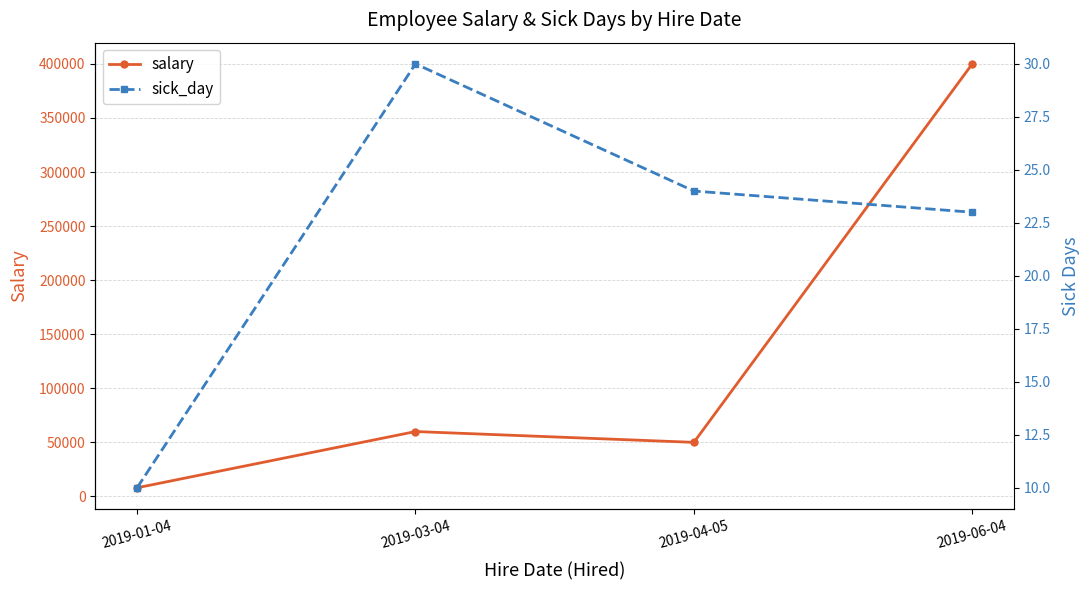

True or false: sick_day and salary intersect in this chart.

False